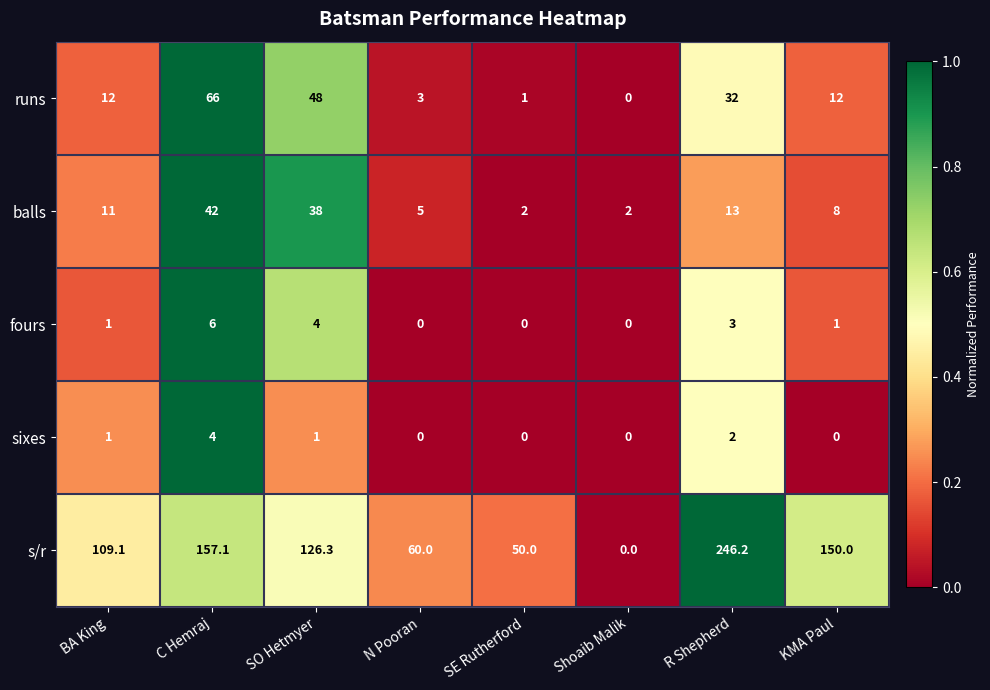

At which category is the sum across all series the highest?

R Shepherd